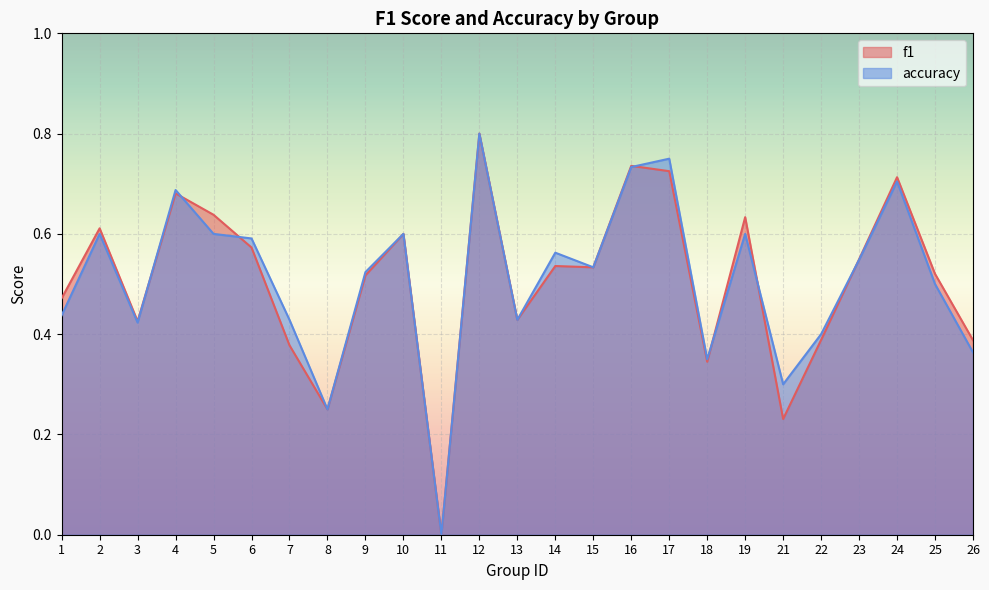

Reading left to right, list all the values displayed in this chart.

f1: 0.5	0.6	0.4	0.7	0.6	0.6	0.4	0.2	0.5	0.6	0.0	0.8	0.4	0.5	0.5	0.7	0.7	0.3	0.6	0.2	0.4	0.5	0.7	0.5	0.4
accuracy: 0.4	0.6	0.4	0.7	0.6	0.6	0.4	0.2	0.5	0.6	0.0	0.8	0.4	0.6	0.5	0.7	0.8	0.3	0.6	0.3	0.4	0.5	0.7	0.5	0.4